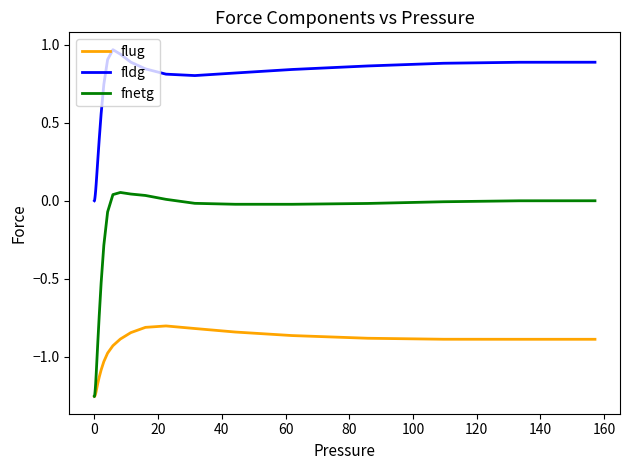

True or false: fnetg and fldg cross at least once.

False